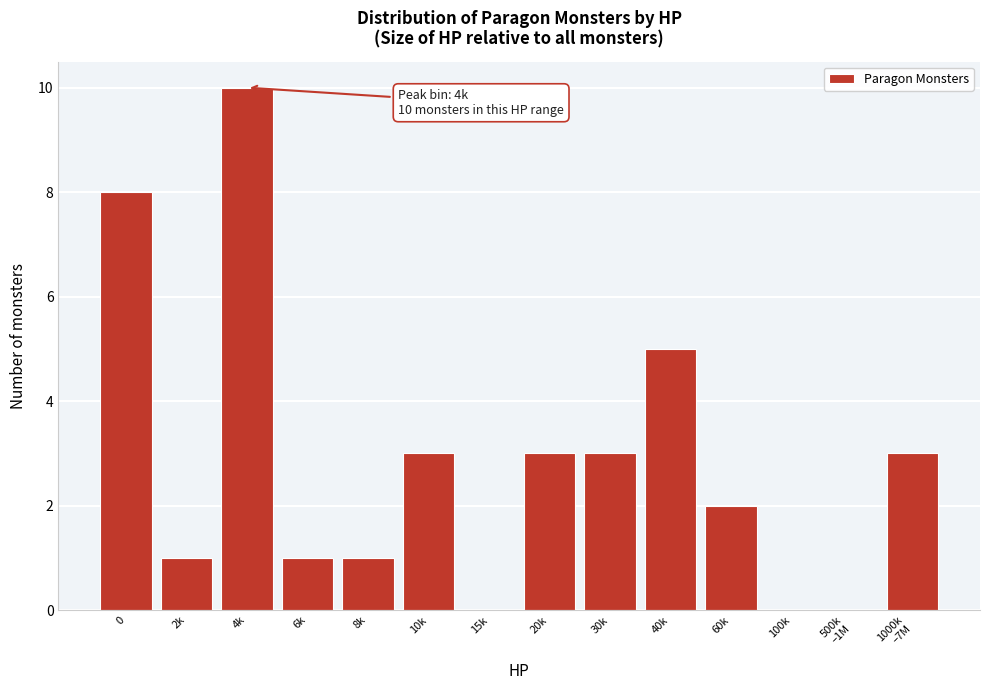

What is the greatest value displayed?

10